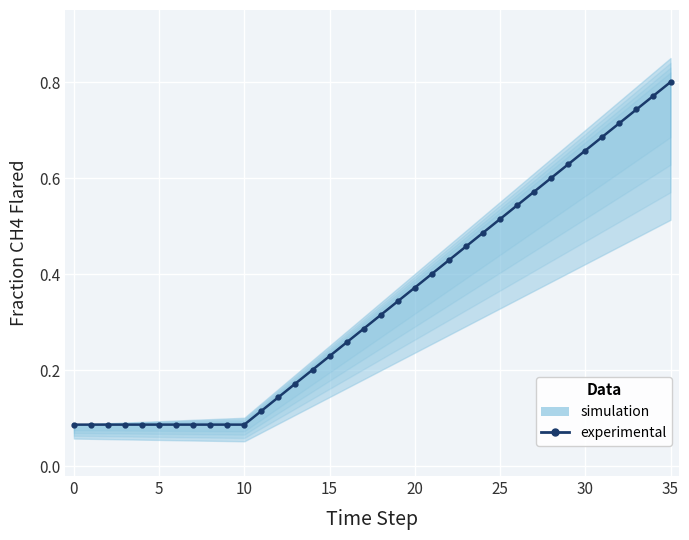

What is the label of the 31st point from the left?

30